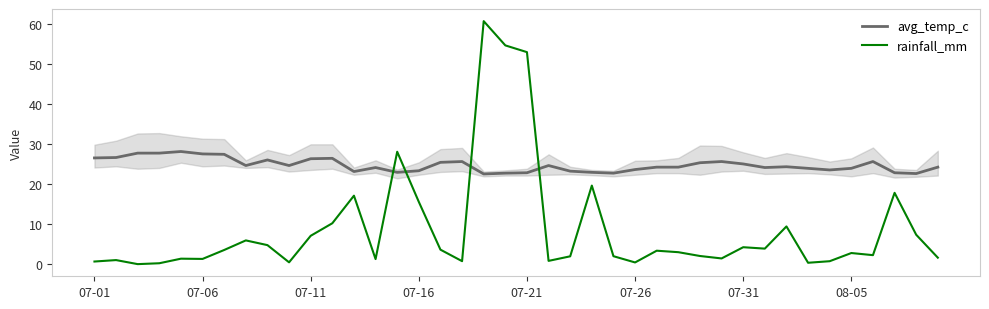

Which series has the largest total across all categories?

avg_temp_c